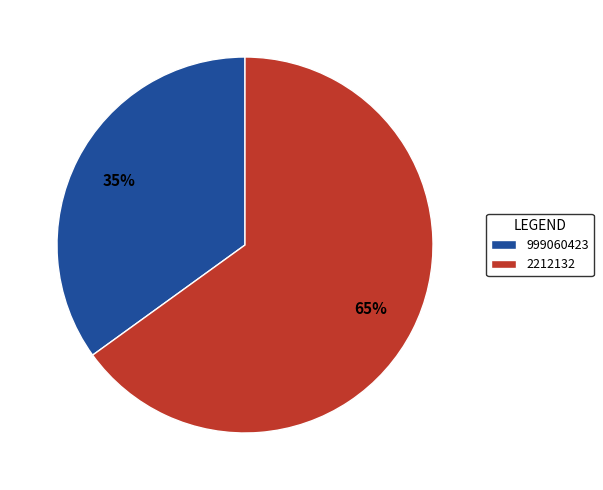

Which category has the biggest portion of the pie?

2212132